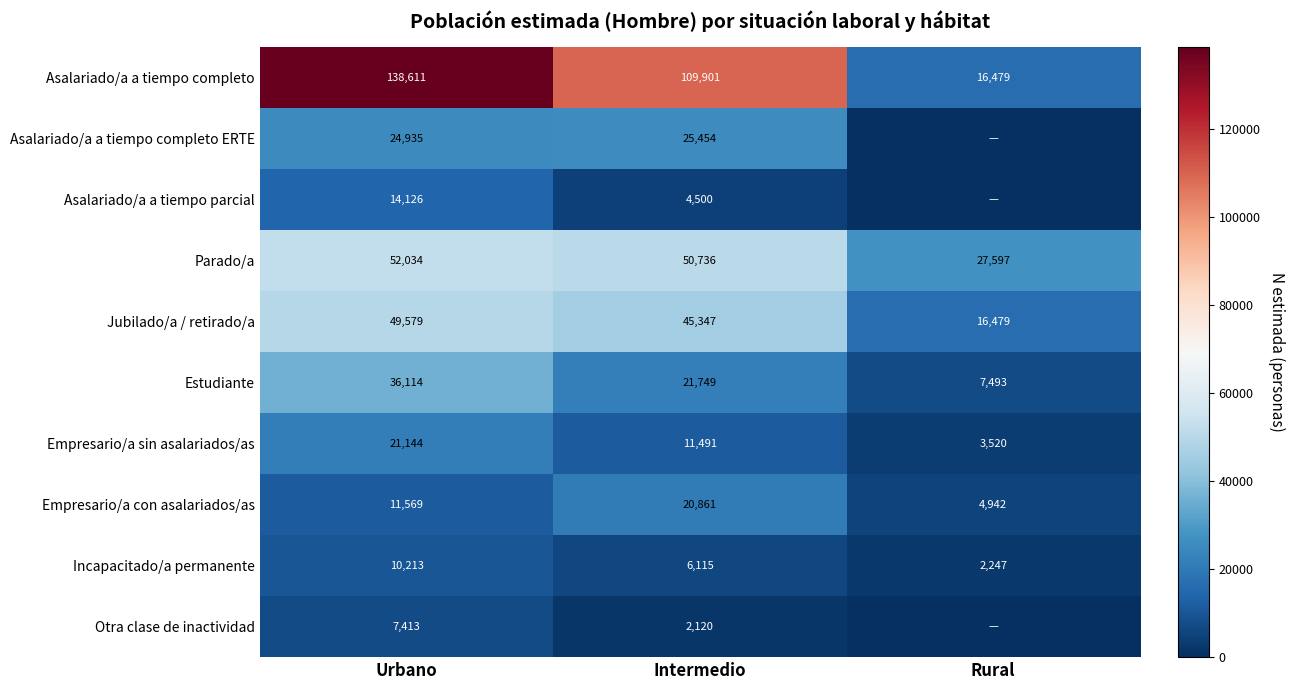

List the labels in order of Empresario/a sin asalariados/as value, largest first.

Urbano, Intermedio, Rural